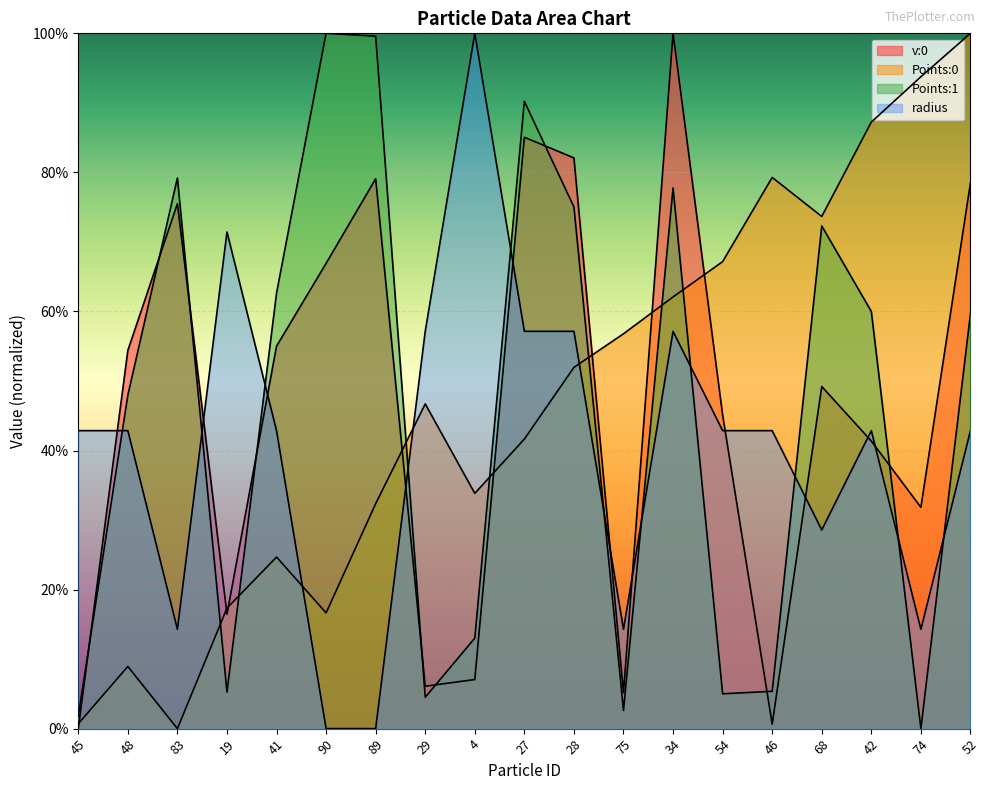

What is the value of the Points:1 point at the 7th from the left?

1.0